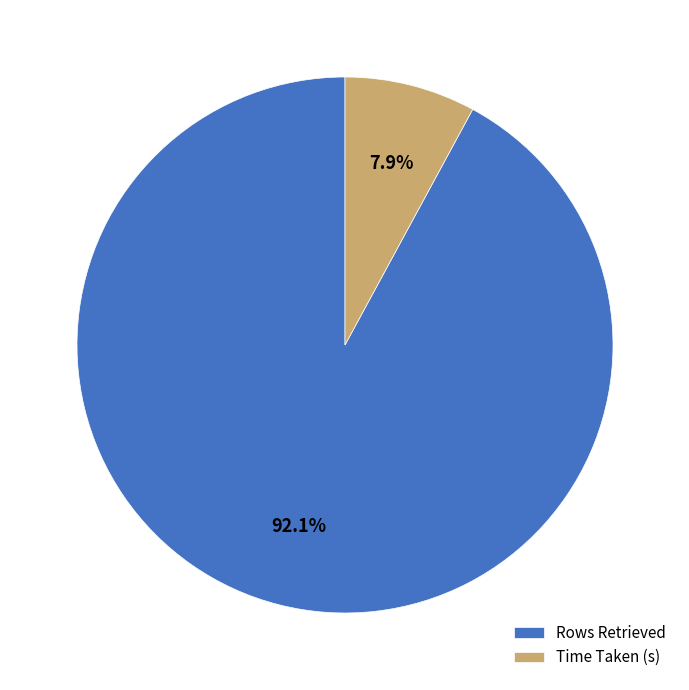

To the nearest percent, what is the difference between the largest and smallest slice percentages?

84%